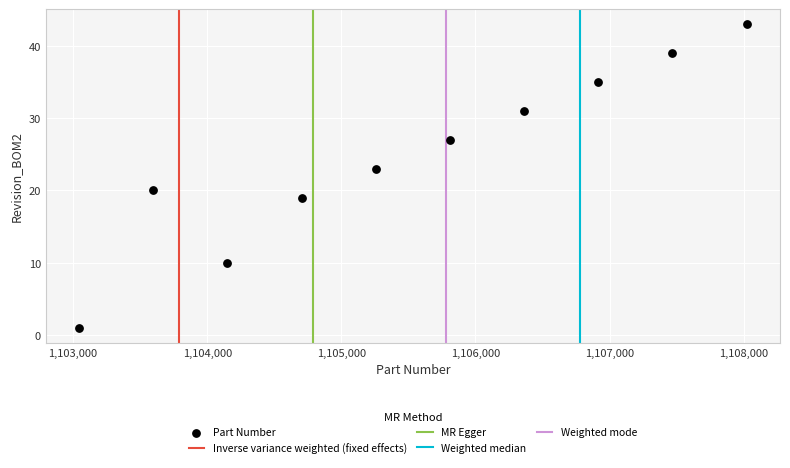

What is the average X value?

1105534